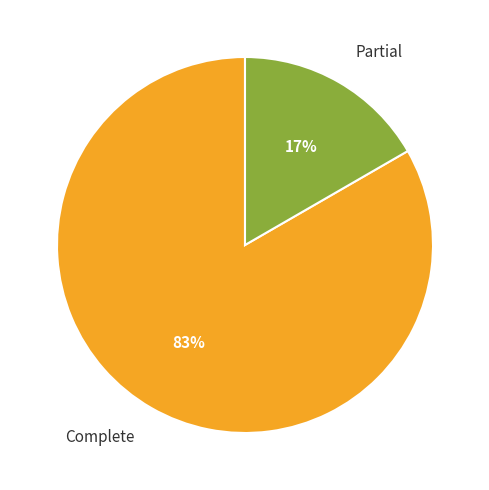

To the nearest percent, what percentage of the pie is Complete?

83%